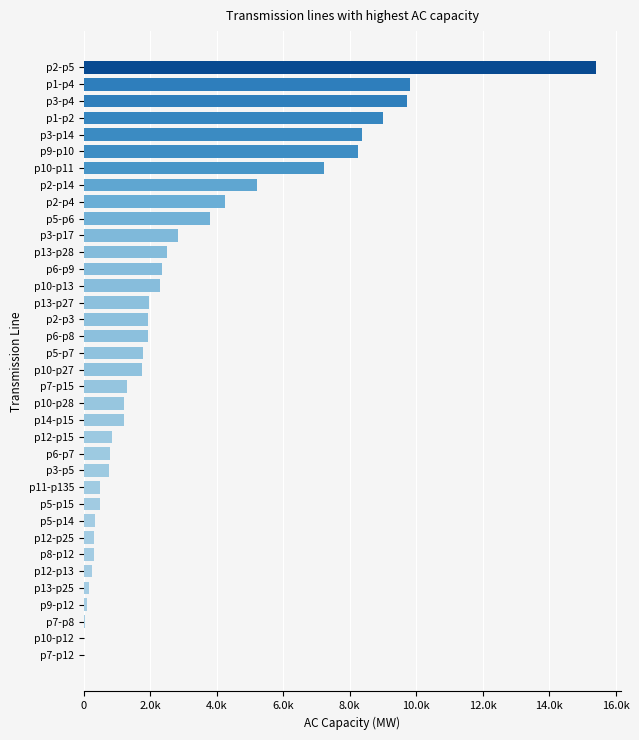

Which category has the highest value across all series?

p2-p5